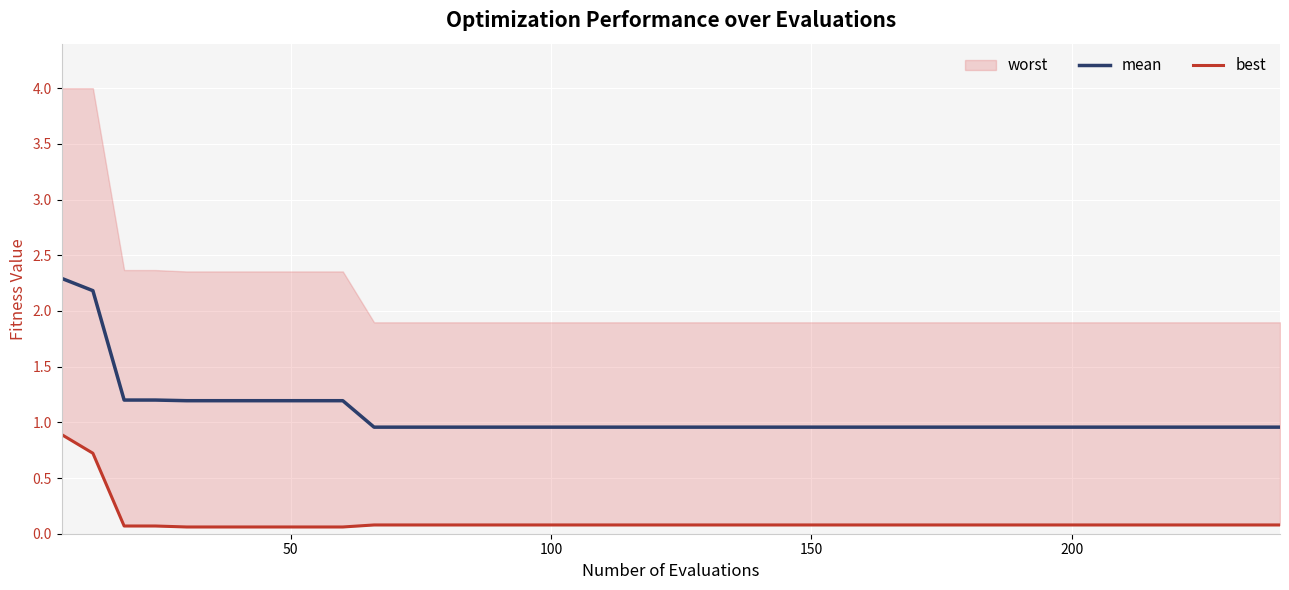

What is the minimum value for mean?

1.0